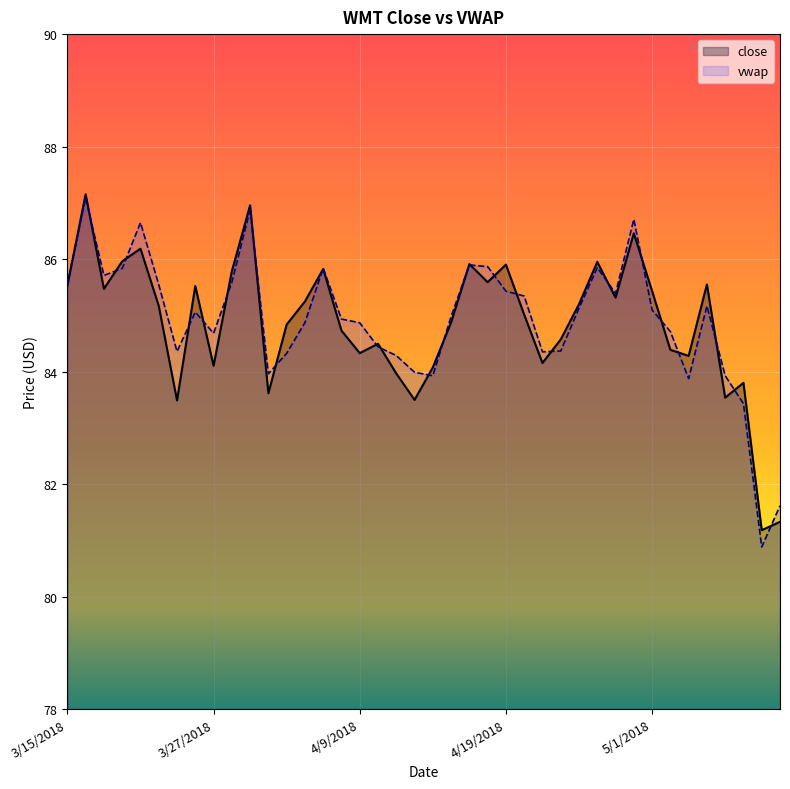

Where is close nearest to the value 84?

4/11/2018